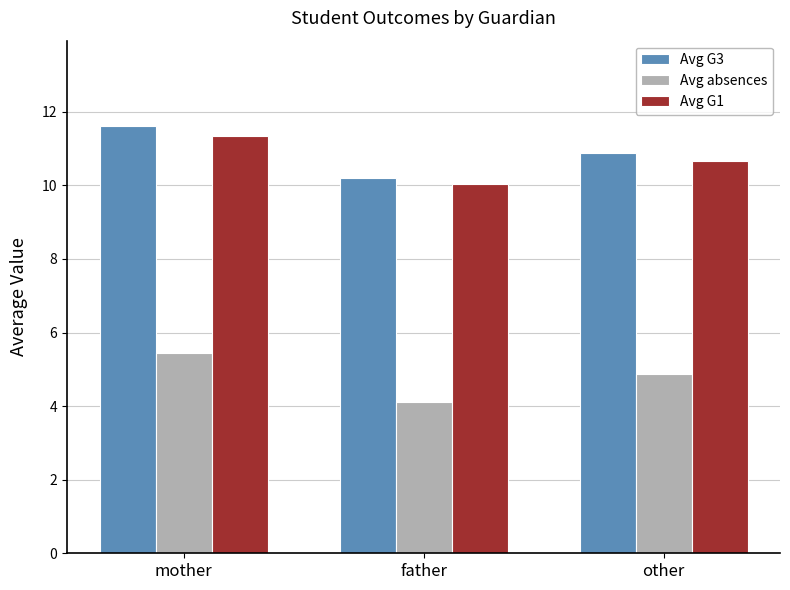

What position from the right is father?

2